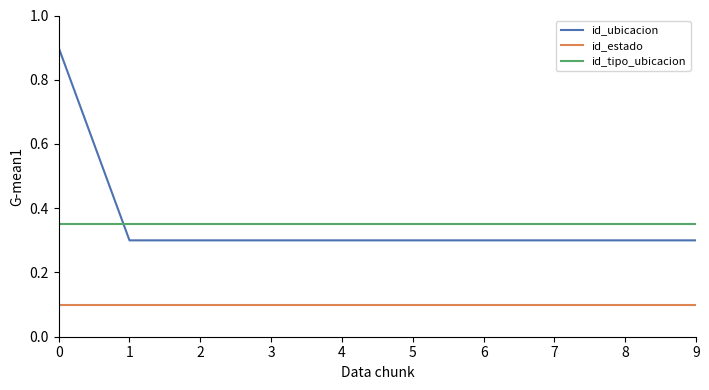

True or false: id_ubicacion has a value of 1.2 at 0.

False